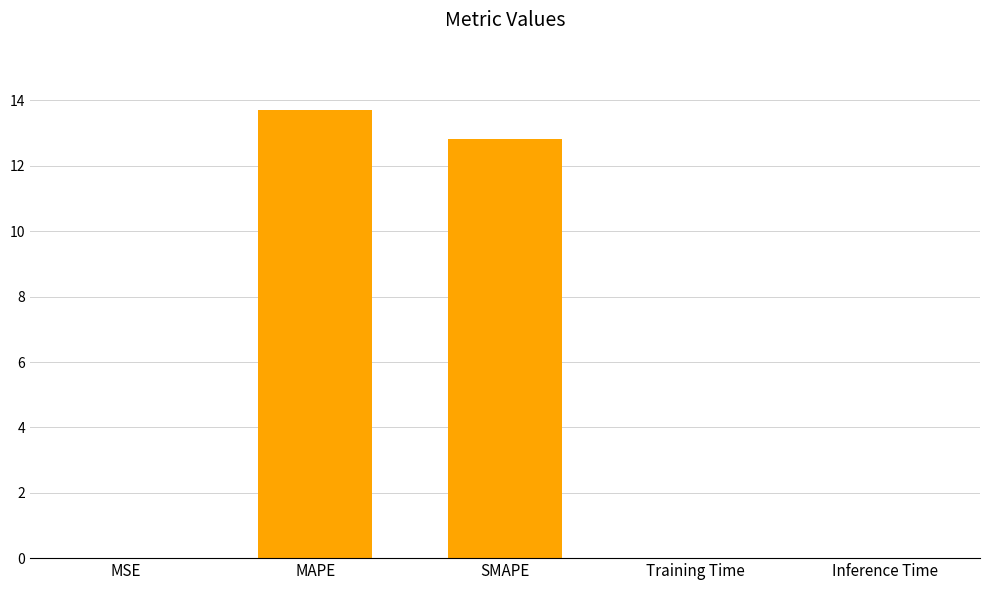

Which has a higher value, Training Time or SMAPE?

SMAPE